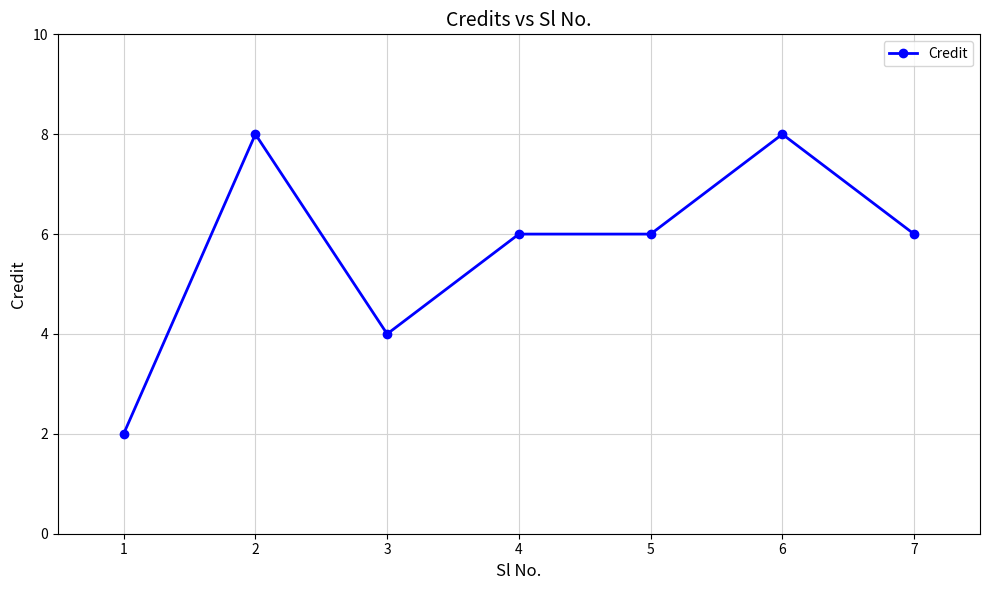

What is the change in value from 2 to 3?

-4